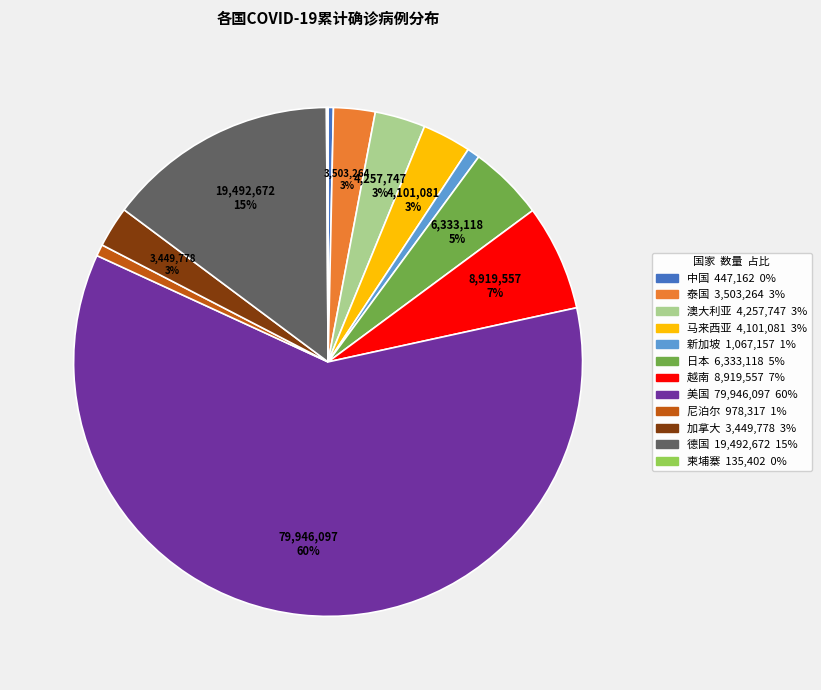

The 美国 slice represents 52% of the pie. True or false?

False